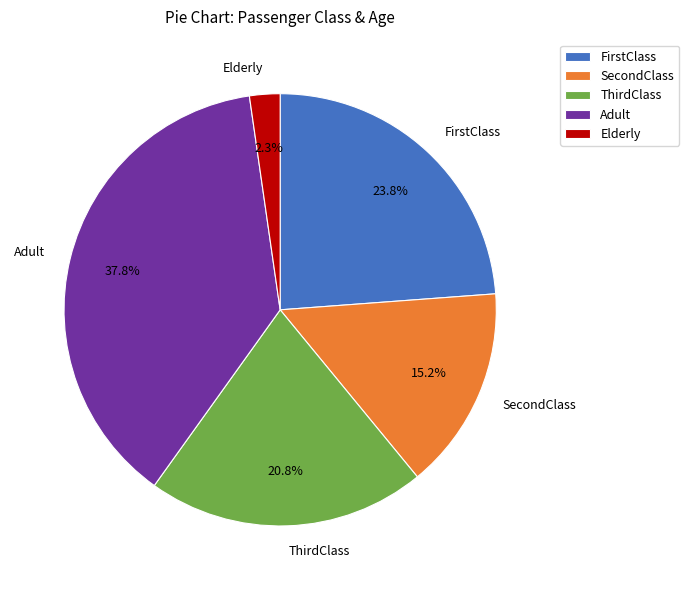

What is the ratio of the value at Adult to the value at ThirdClass?

1.8